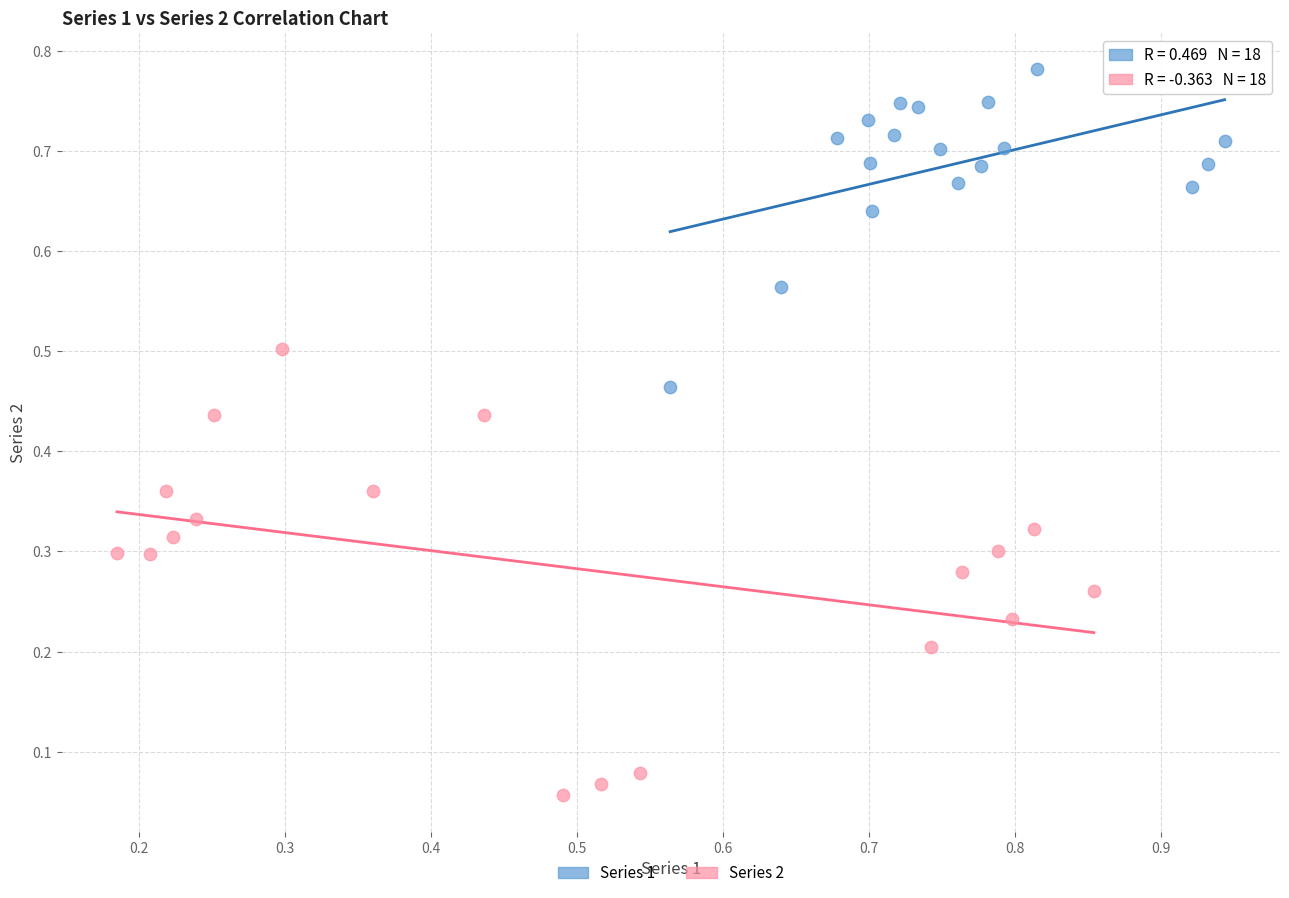

Which series contains the lowest Y value?

Series 2